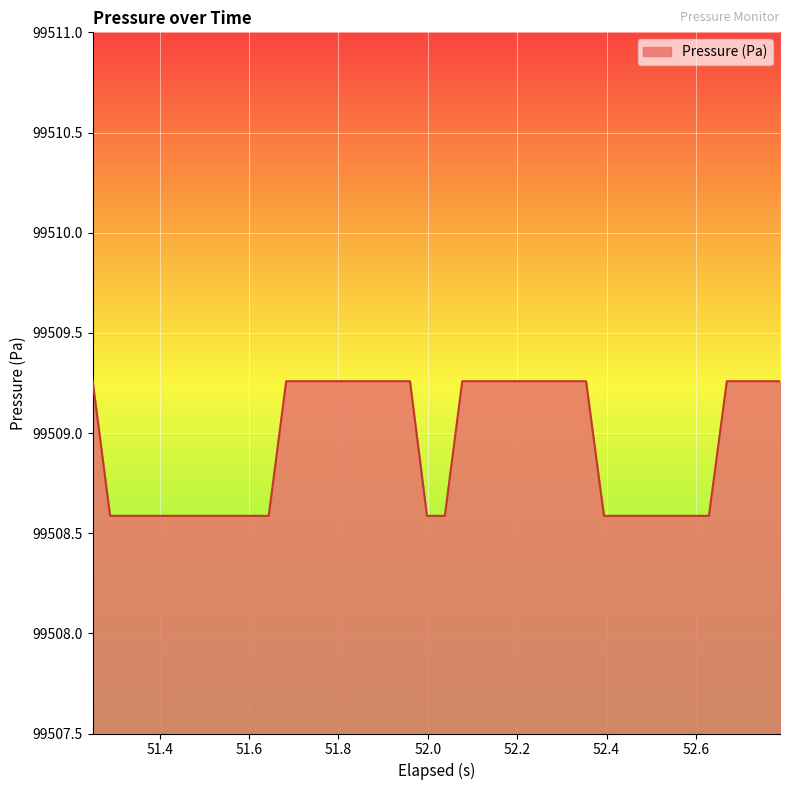

What is the difference between the maximum and minimum values?

0.7